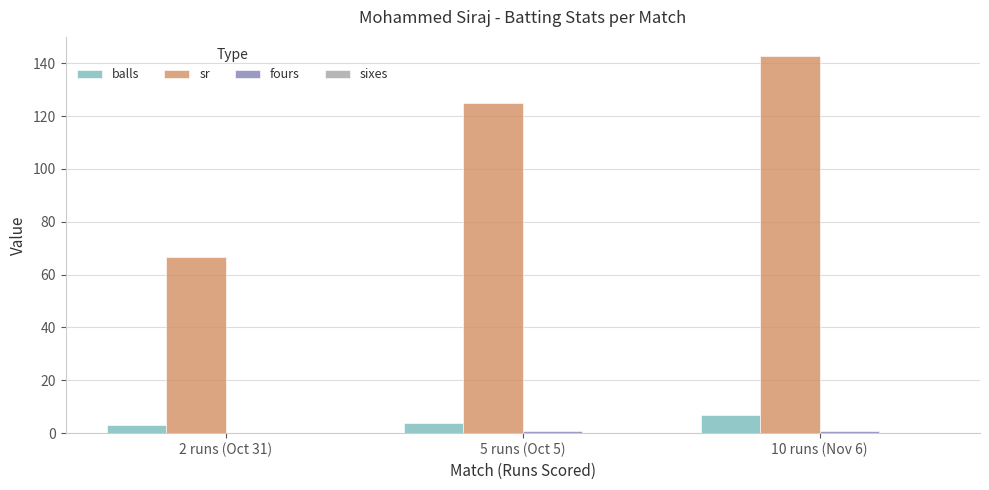

Which series has the largest range (max minus min)?

sr